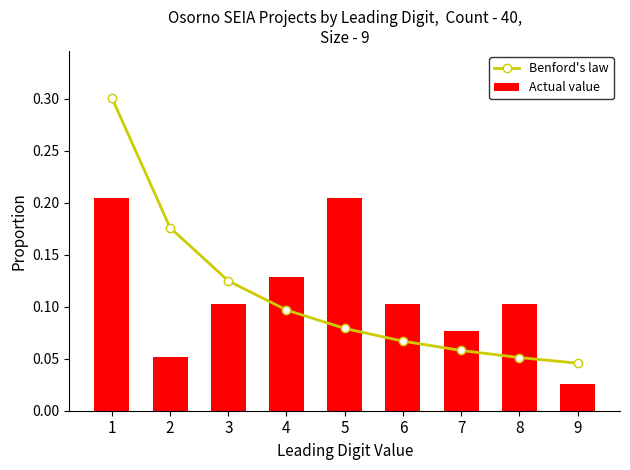

What is the difference between the maximum and minimum values in the Benford's law series?

0.3